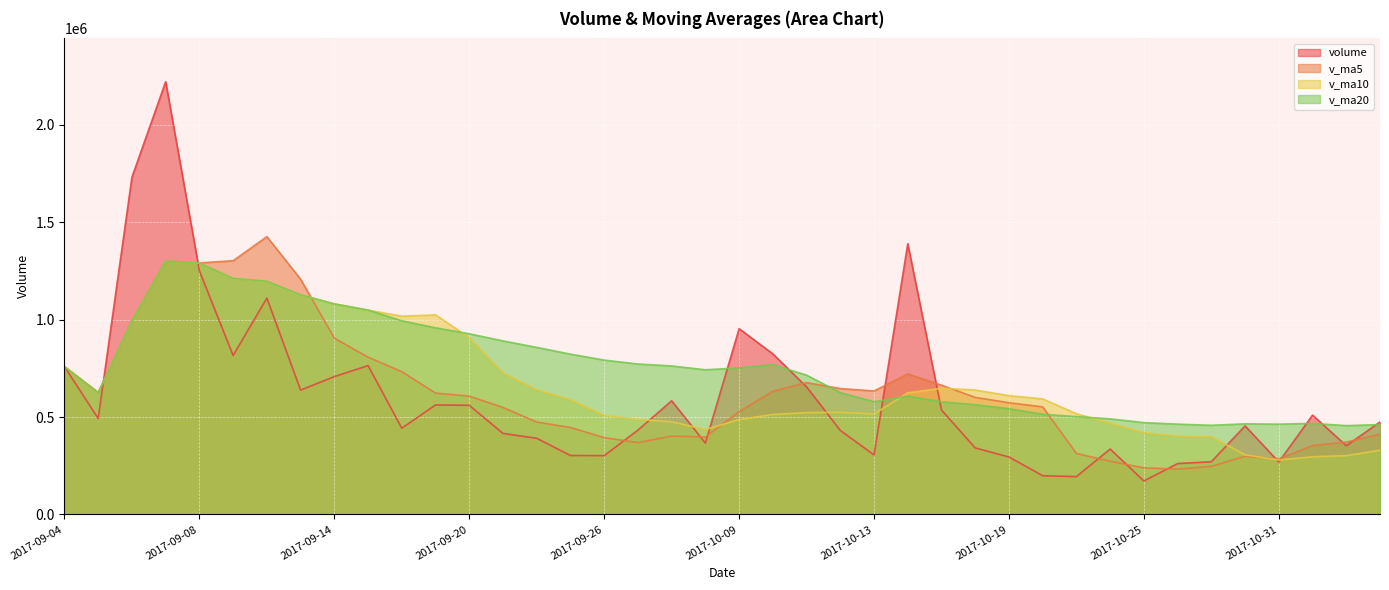

What position from the left is 2017-10-31?

37